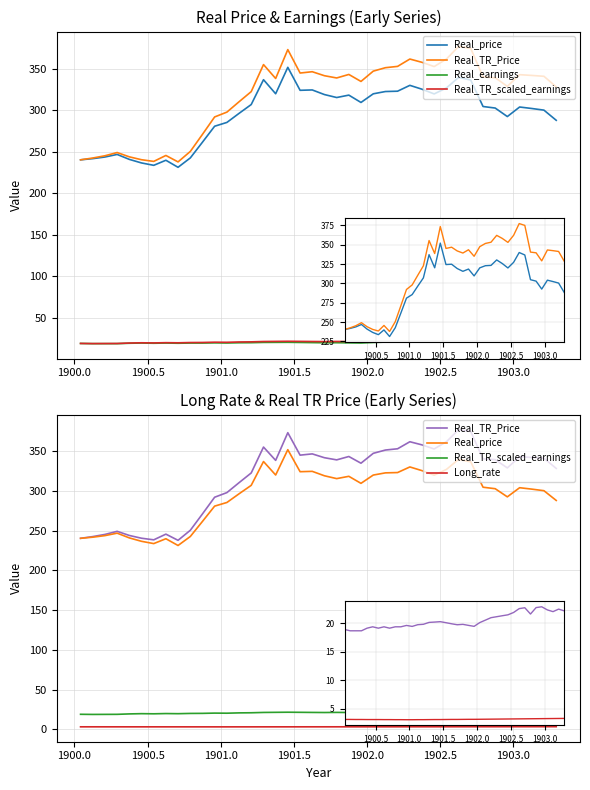

The Long_rate series shows 1.0 at 19. True or false?

False